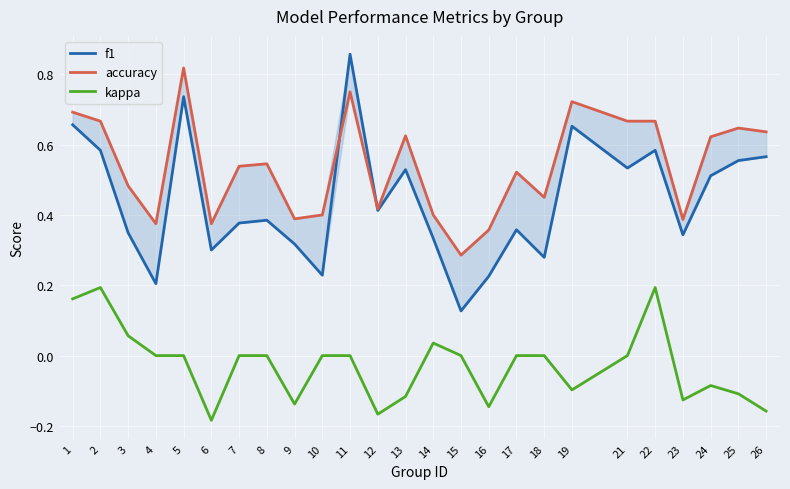

In accuracy, how many points are lower than both neighbors (excluding endpoints)?

7